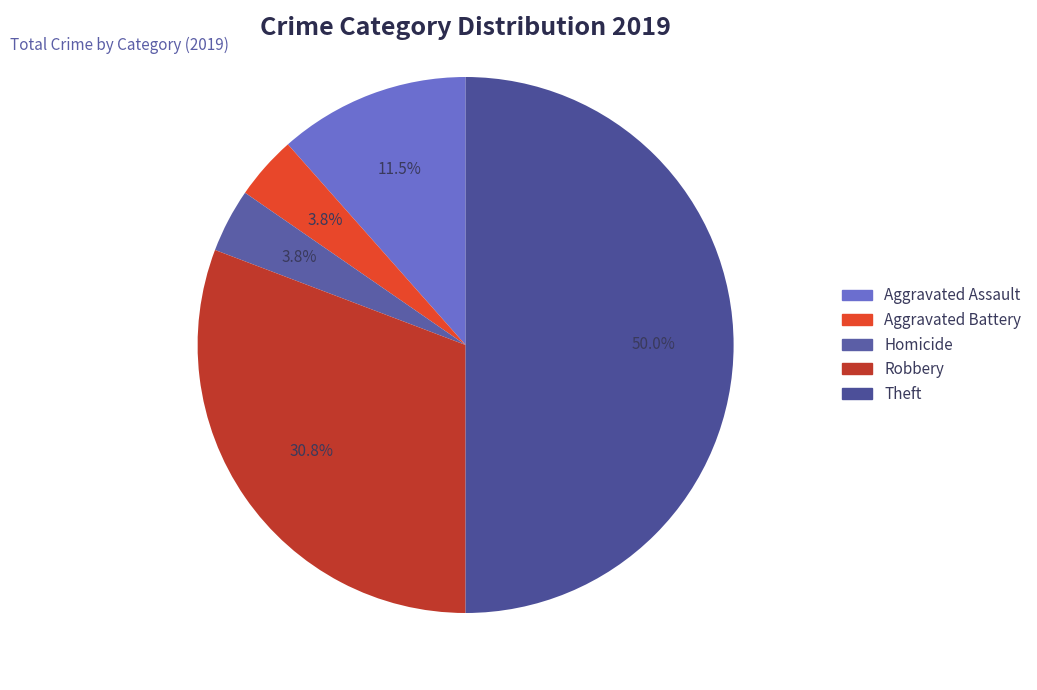

How many segments does this pie chart have?

5